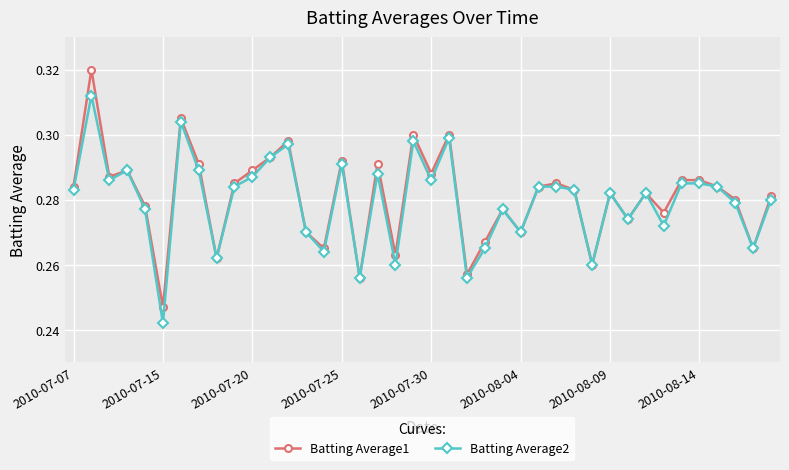

List the series in order of their peak value, lowest first.

Batting Average2, Batting Average1